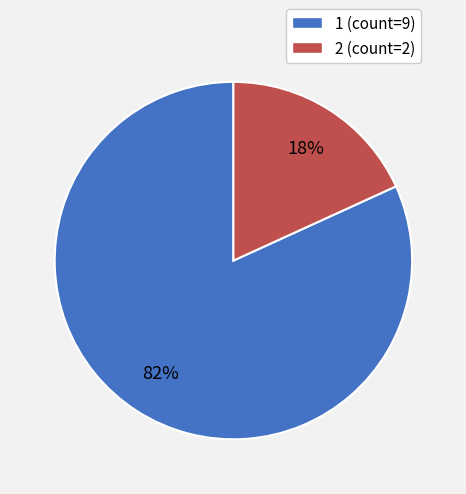

To the nearest percent, what is the difference between the 2 and 1 slice percentages?

64%